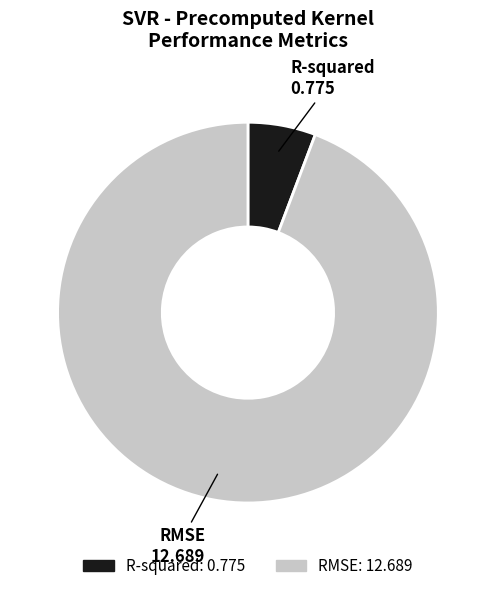

Rank the categories by value from highest to lowest.

RMSE, R-squared